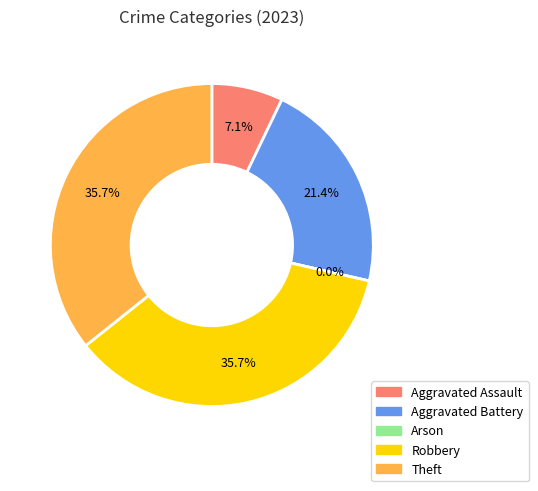

How much of the chart is everything except Aggravated Battery?

78.6%